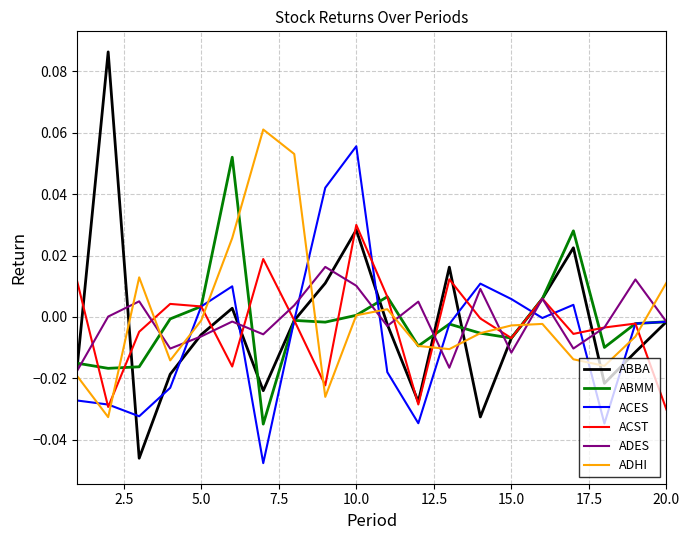

Which series has the widest spread of values?

ABBA